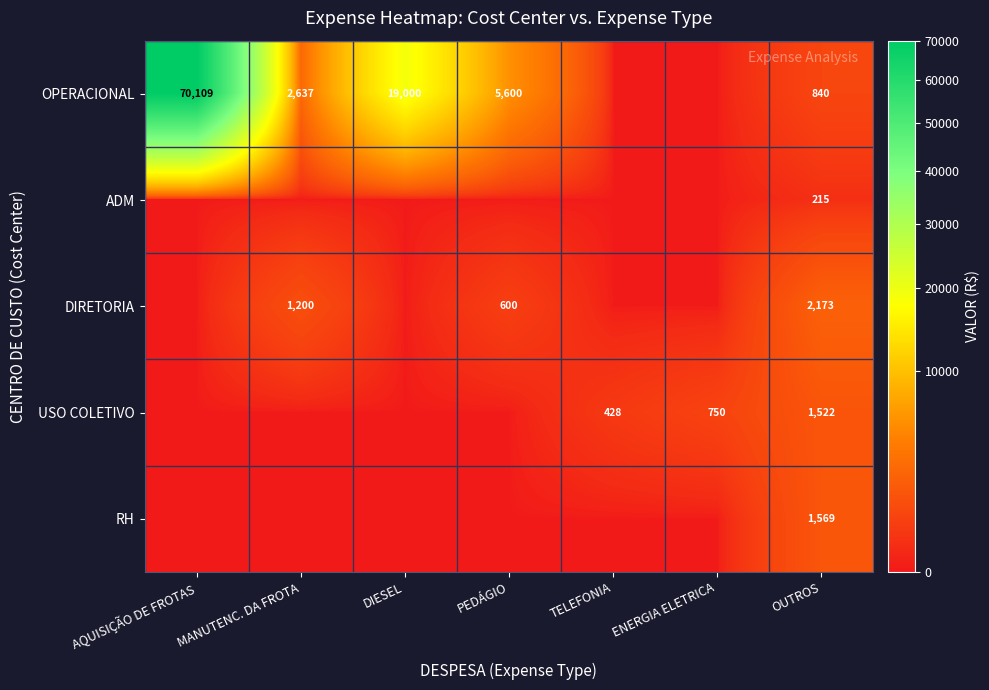

What is the difference between the highest and lowest values at TELEFONIA?

427.9